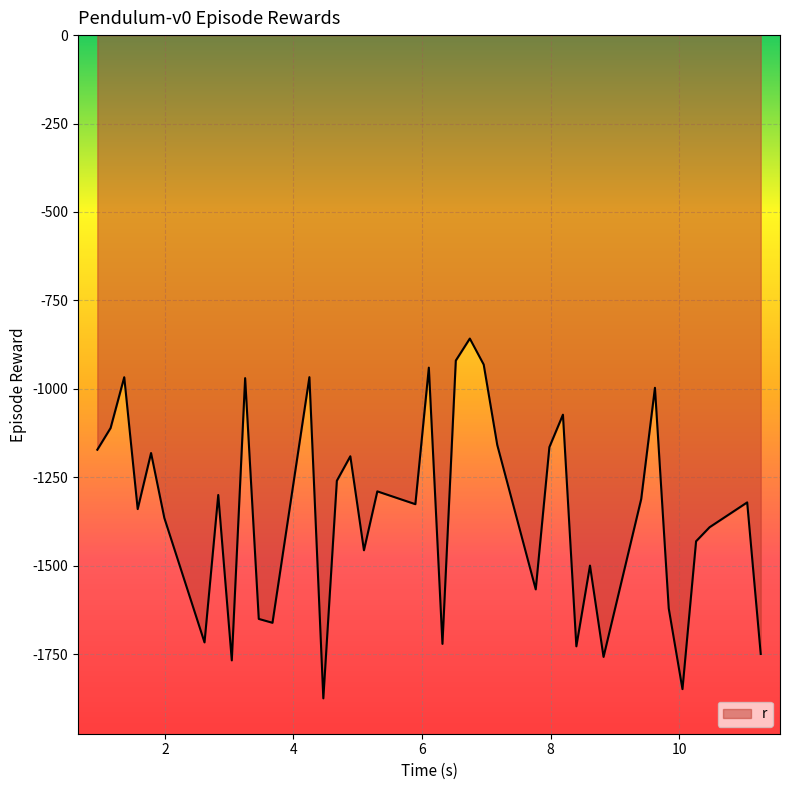

What is the greatest value displayed?

-858.0